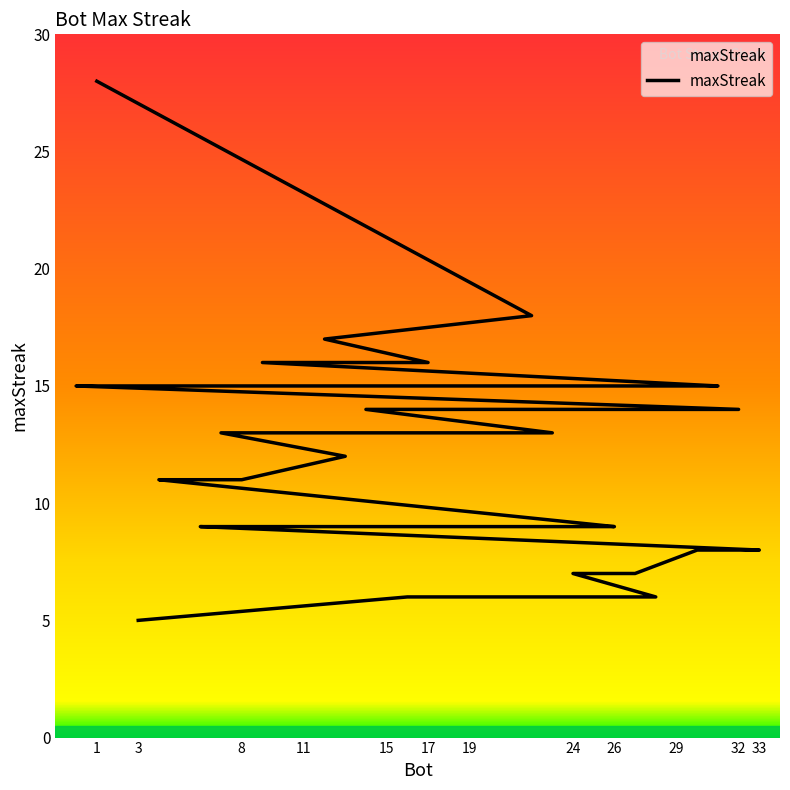

The chart shows a value of 27 at 12. True or false?

False